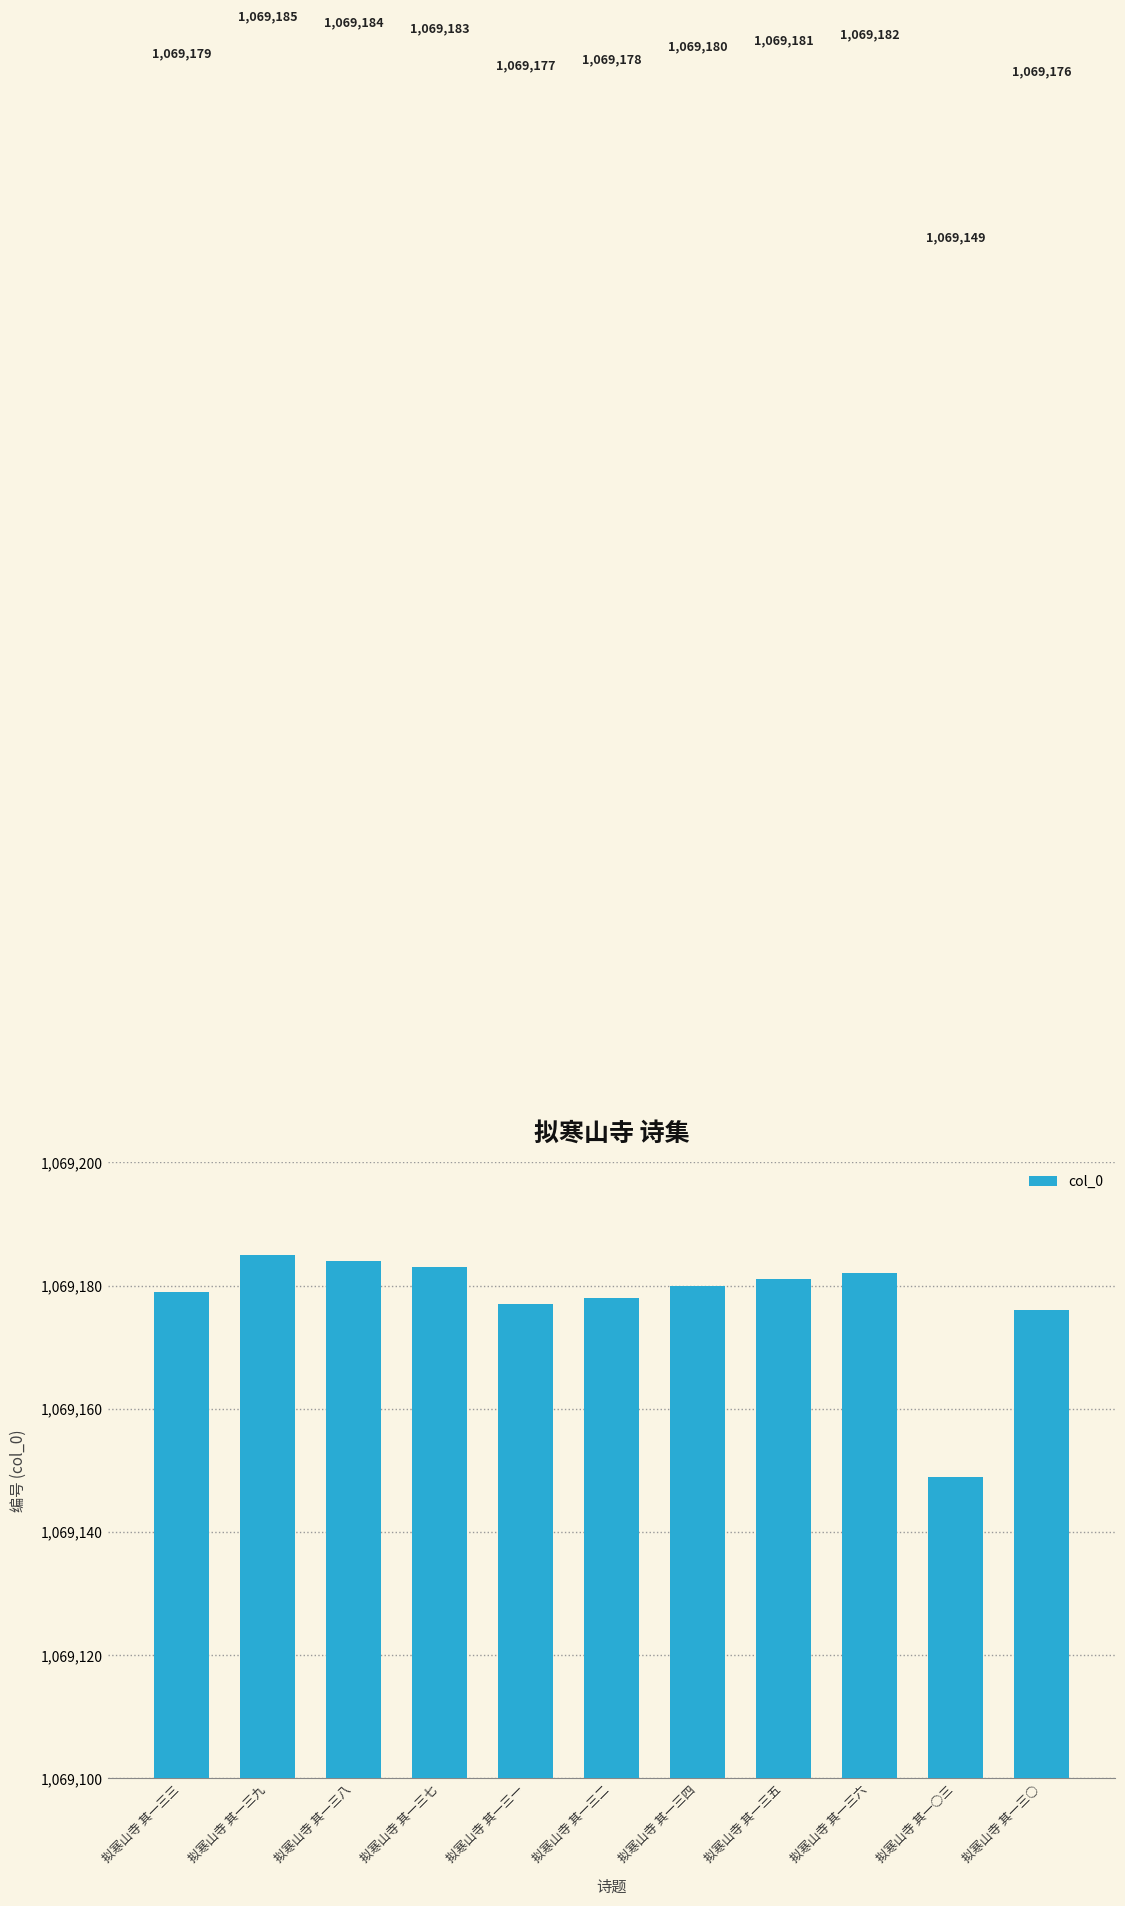

What is the difference between the maximum and minimum values?

36